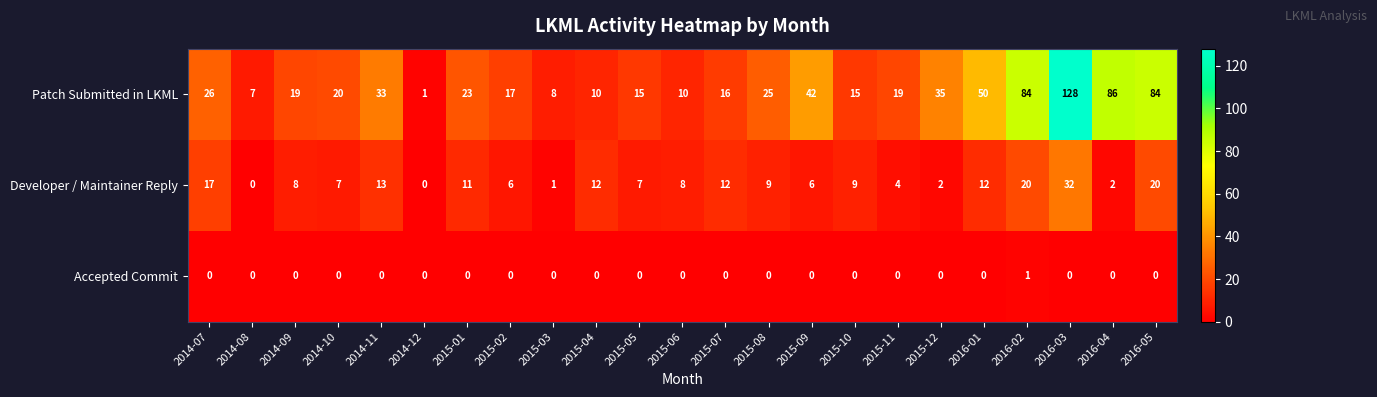

Where is Developer / Maintainer Reply nearest to the value 16?

2014-07